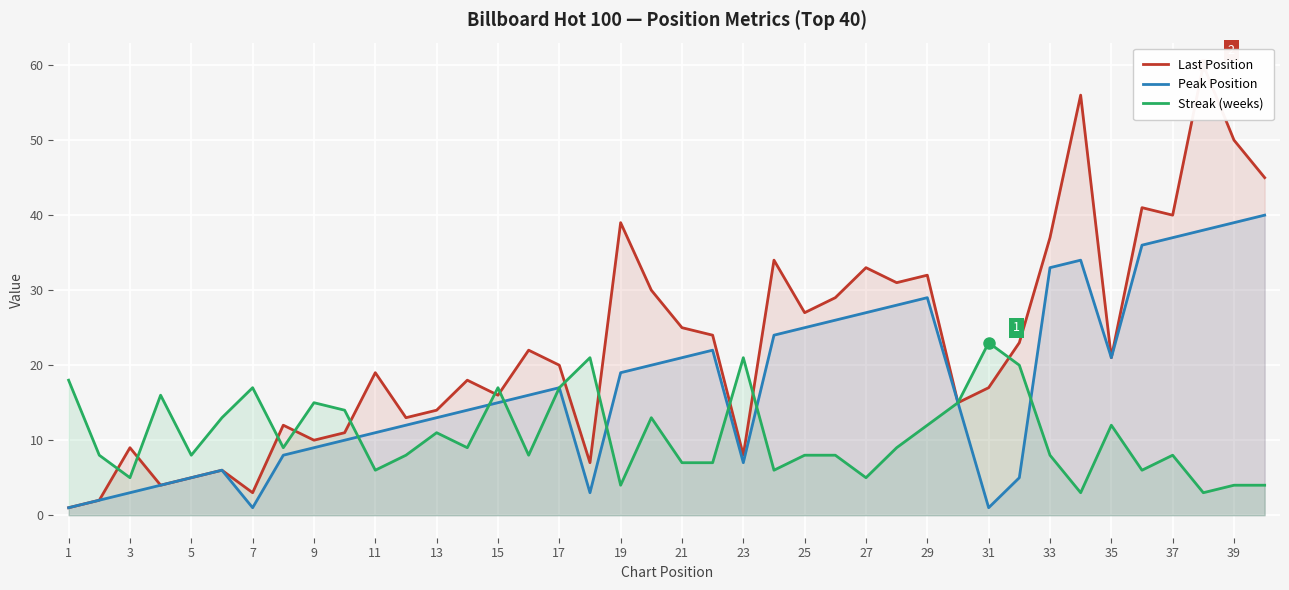

True or false: Streak (weeks) has a value of 15 at 9.

True